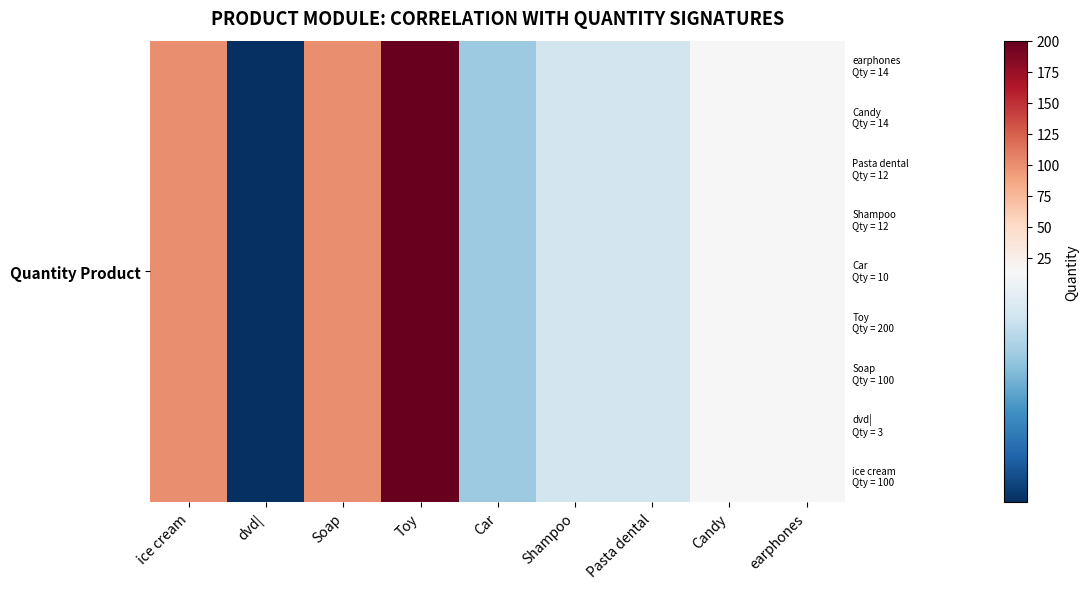

Count the number of categories in the chart.

9